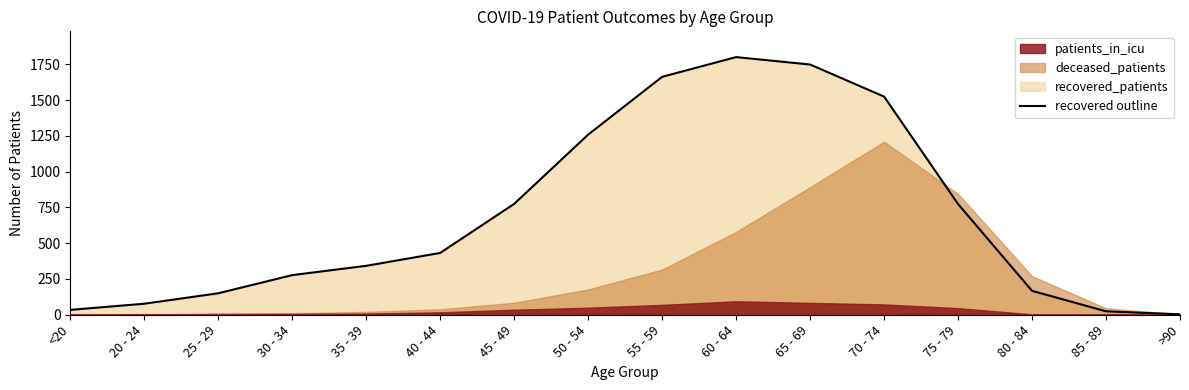

How many interior local valleys does the deceased_patients series have?

1